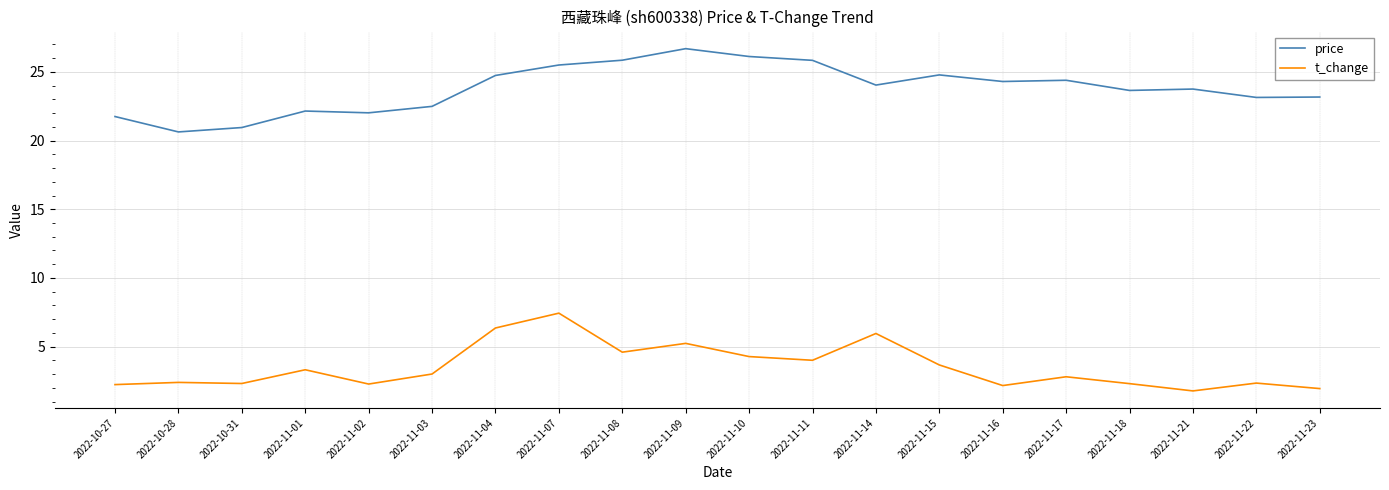

Which series changed the most between 2022-10-27 and 2022-10-28?

price